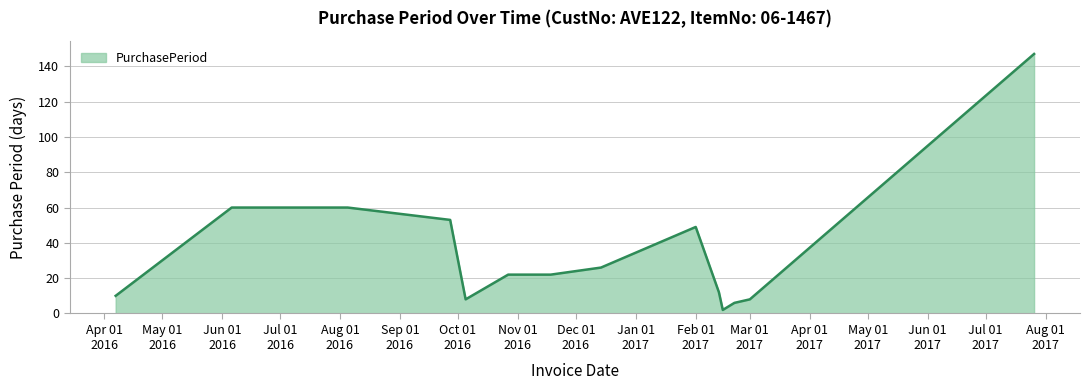

What is the maximum value shown in the chart?

147